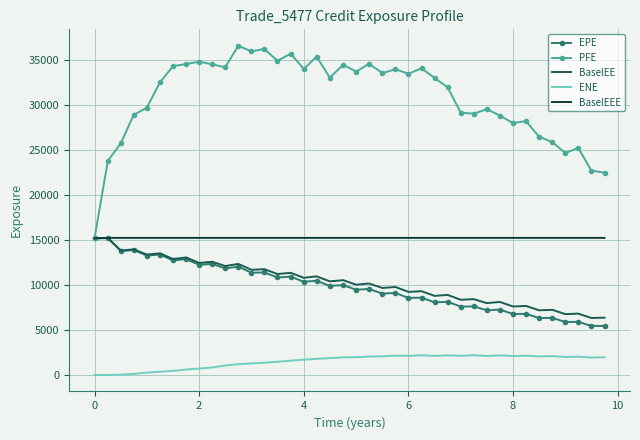

At how many categories does at least one series exceed 2690?

40